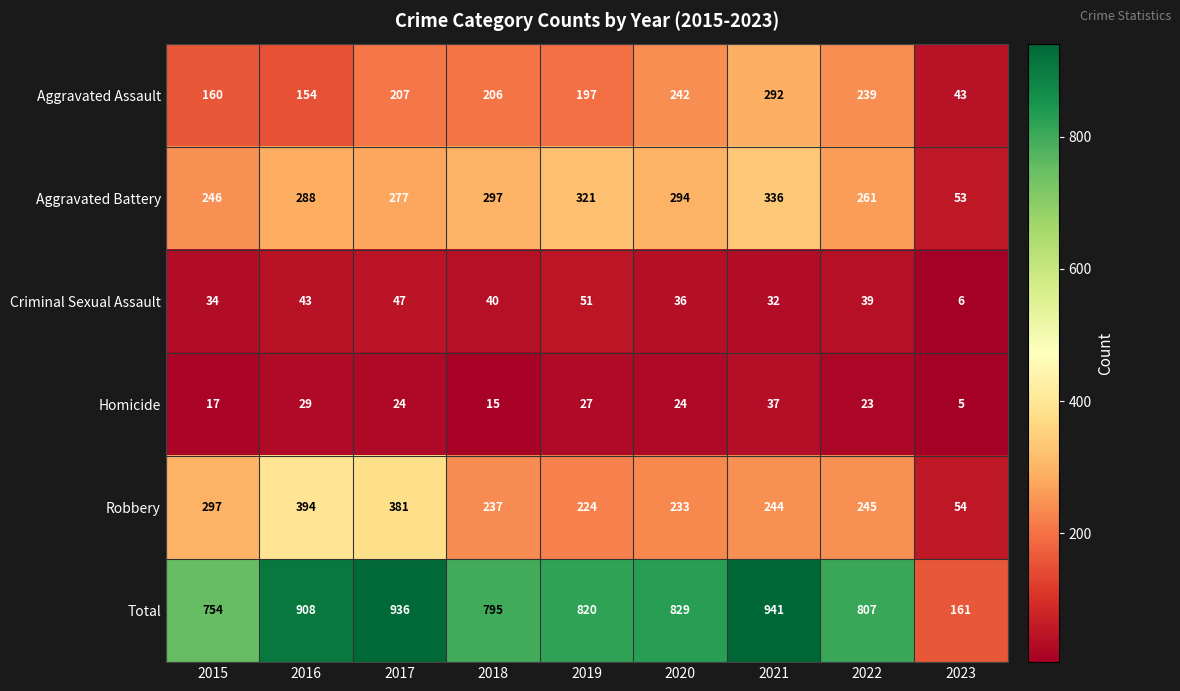

What is the sum of all Aggravated Assault values?

1740